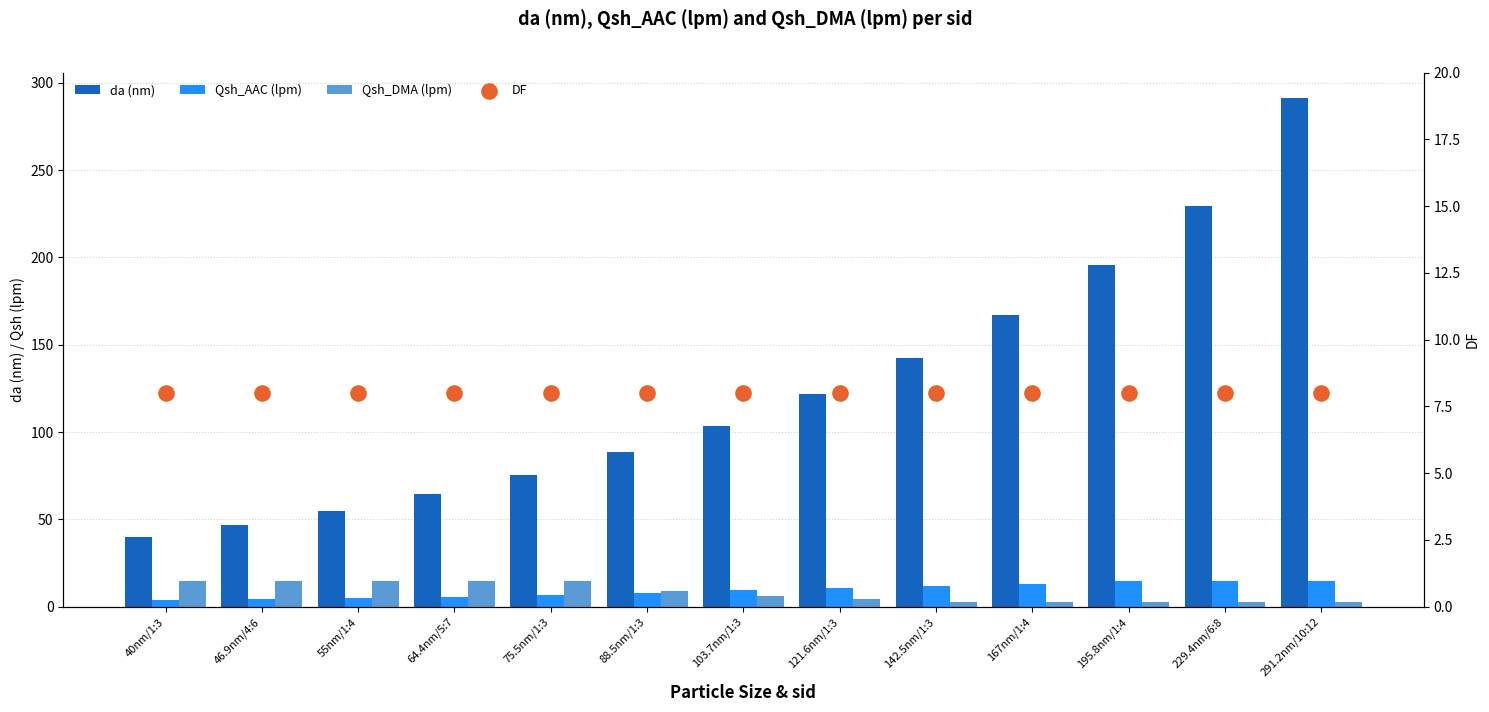

What are all the series names shown in the legend?

da (nm), Qsh_AAC (lpm), Qsh_DMA (lpm), DF